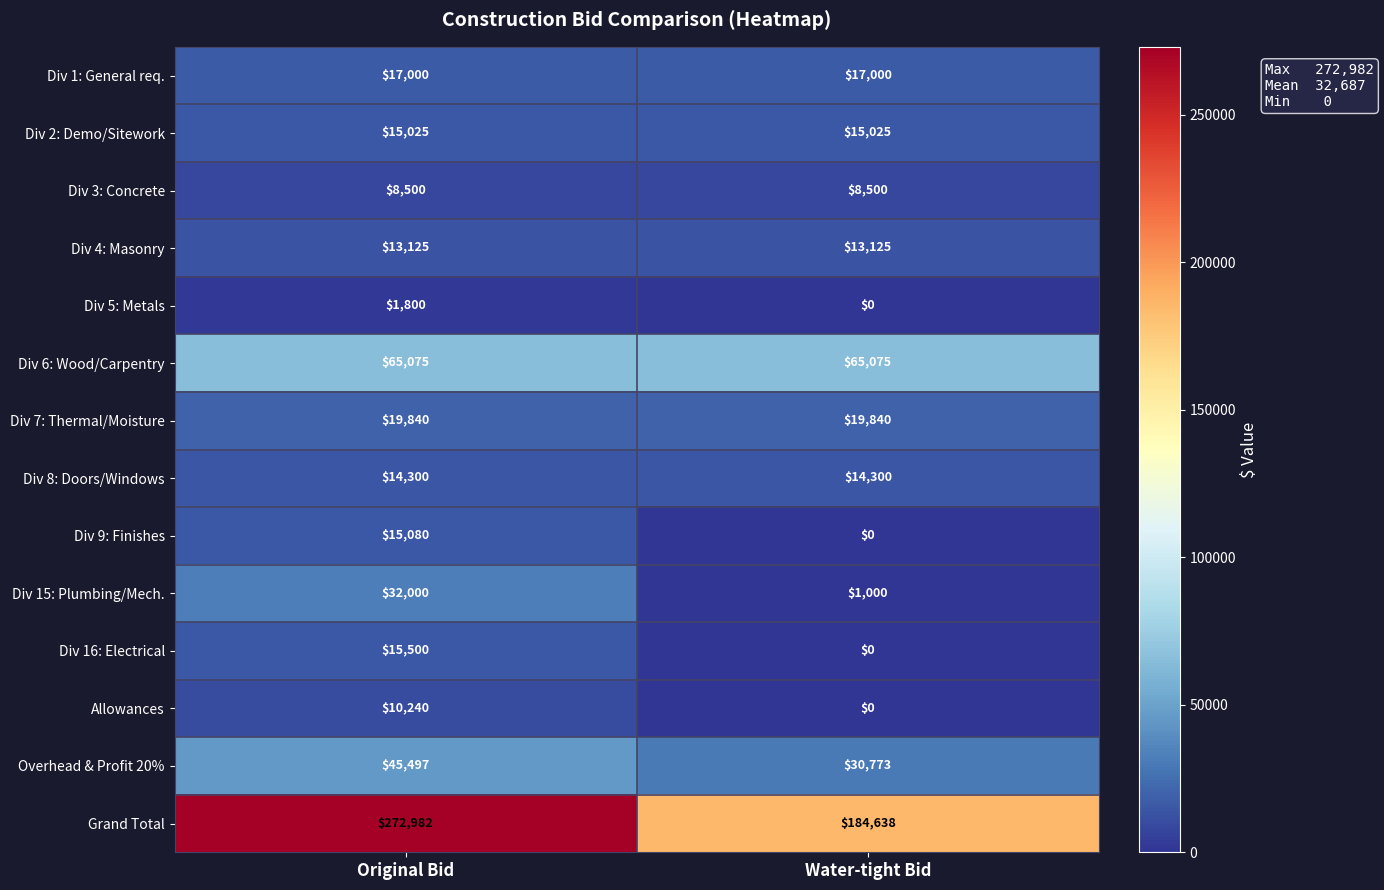

What is the lowest value of the Div 8: Doors/Windows series?

14300